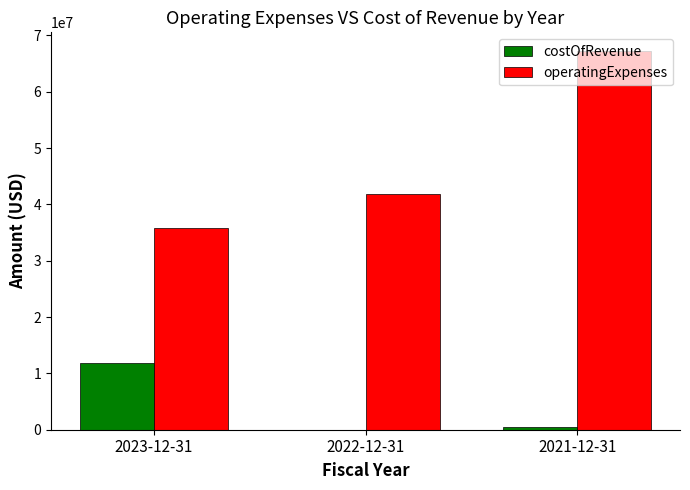

Reading left to right, what are all the values shown in this chart?

costOfRevenue: 2023-12-31=11896000	2022-12-31=0	2021-12-31=433000
operatingExpenses: 2023-12-31=35850000	2022-12-31=41922000	2021-12-31=67186000